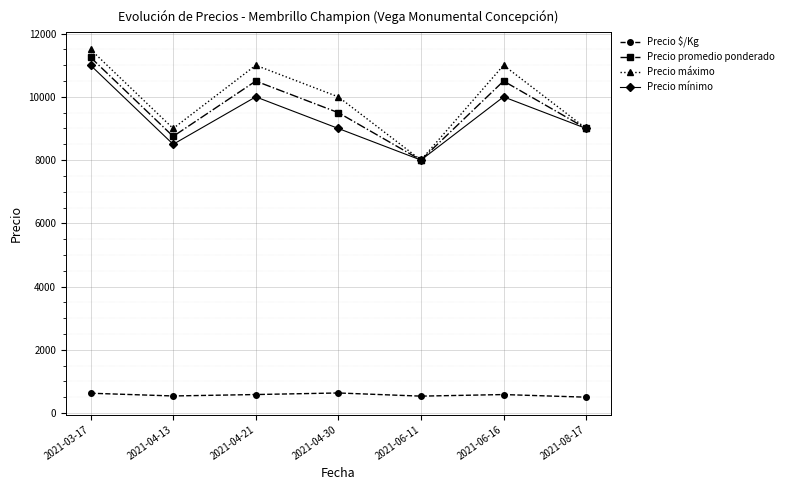

Rank the series at 2021-06-16 from lowest to highest value.

Precio $/Kg, Precio mínimo, Precio promedio ponderado, Precio máximo